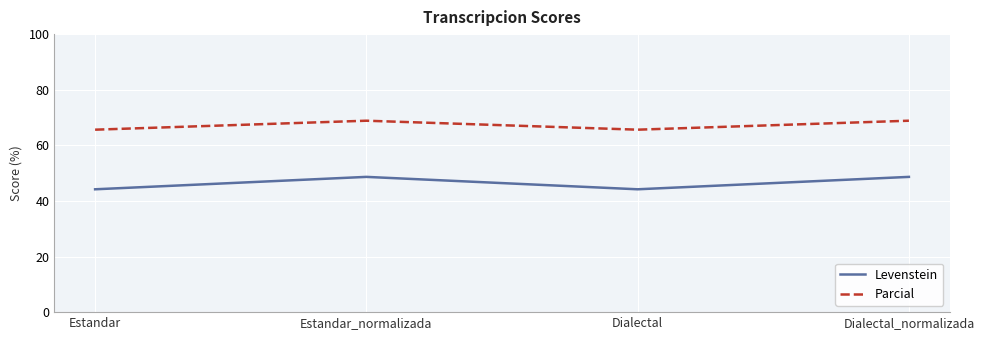

Read the Parcial value at Estandar.

65.6